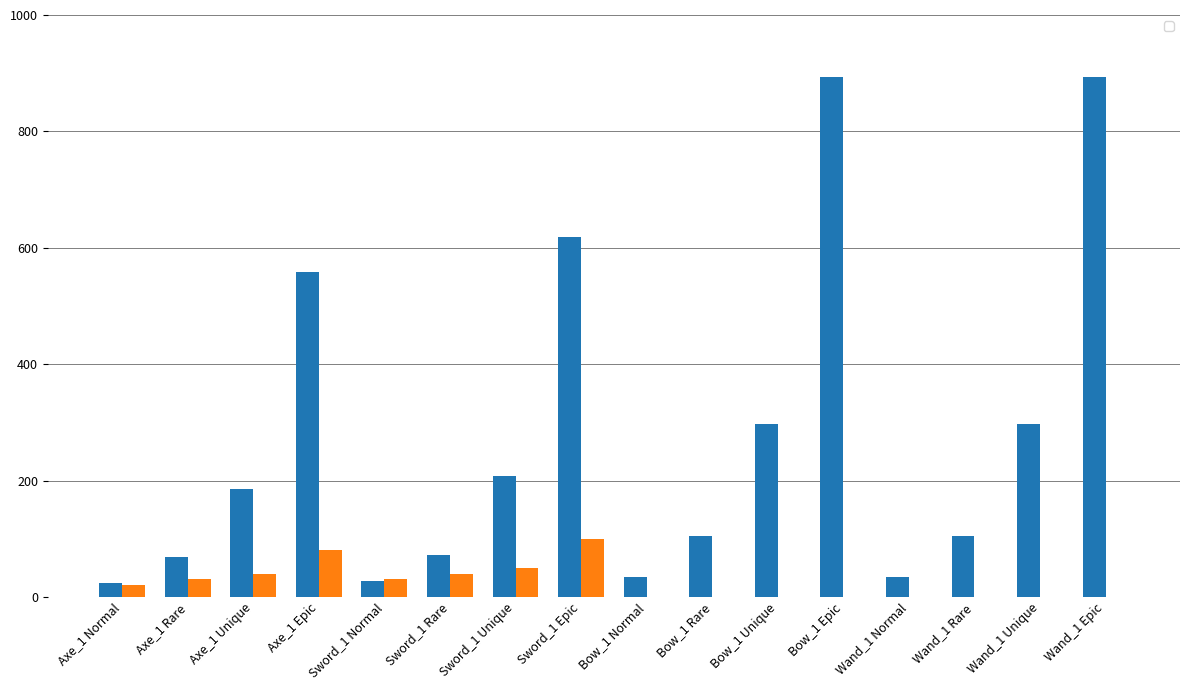

What is the difference between the second highest and second lowest values in the _physicalAtk series?

80